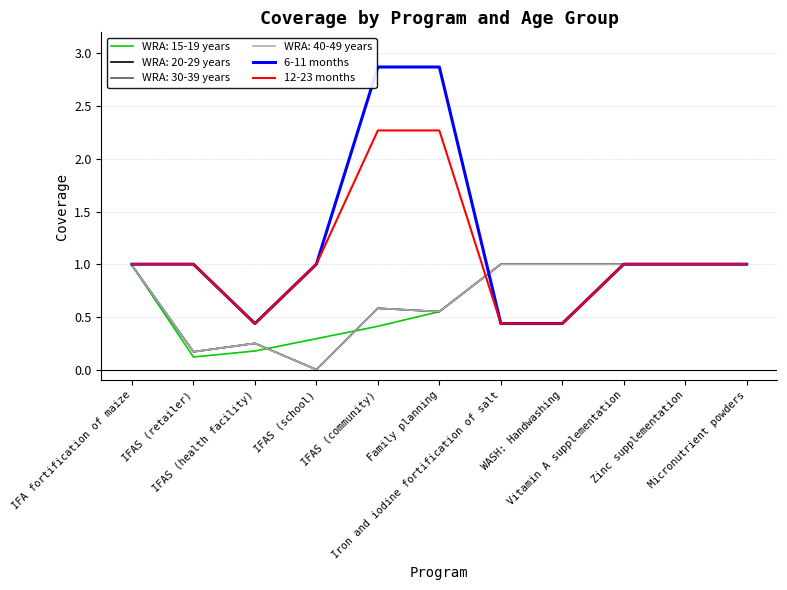

What value does the 6-11 months series have at WASH: Handwashing?

0.4